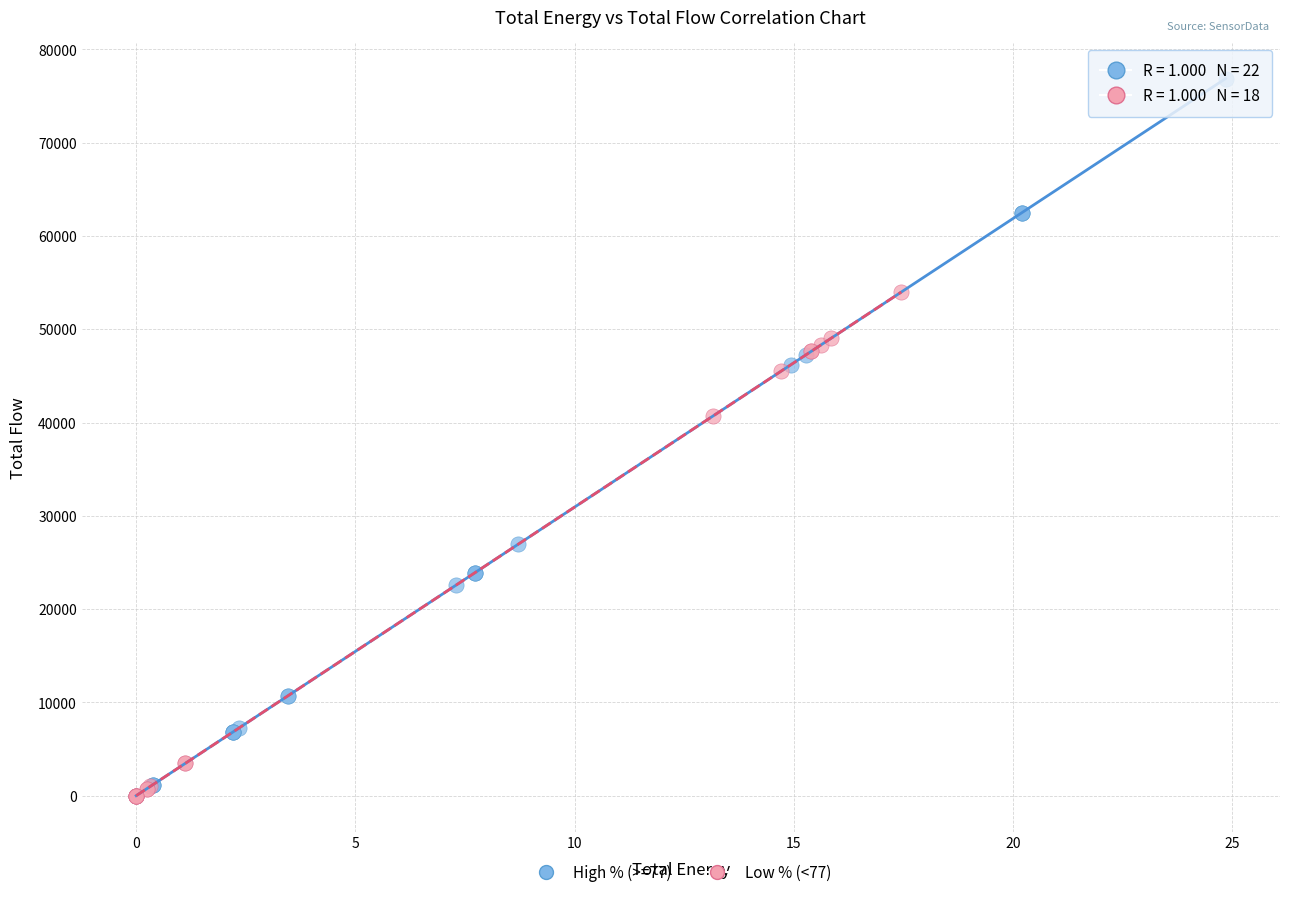

Which series reaches the maximum Y coordinate?

High % (>=77)